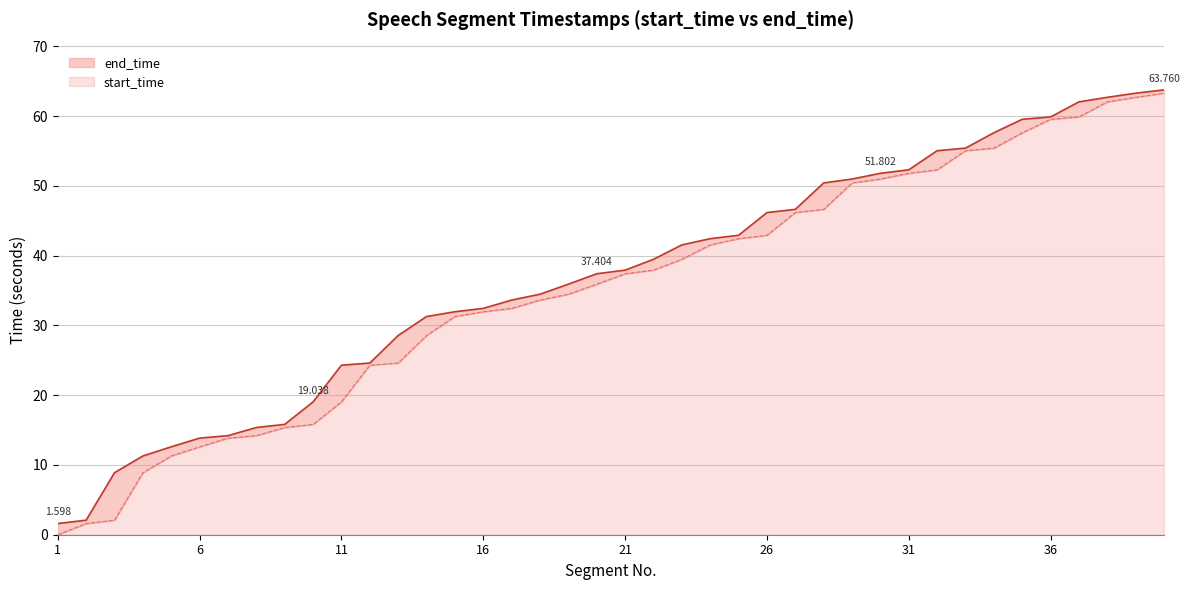

How many lines are shown in the chart?

2